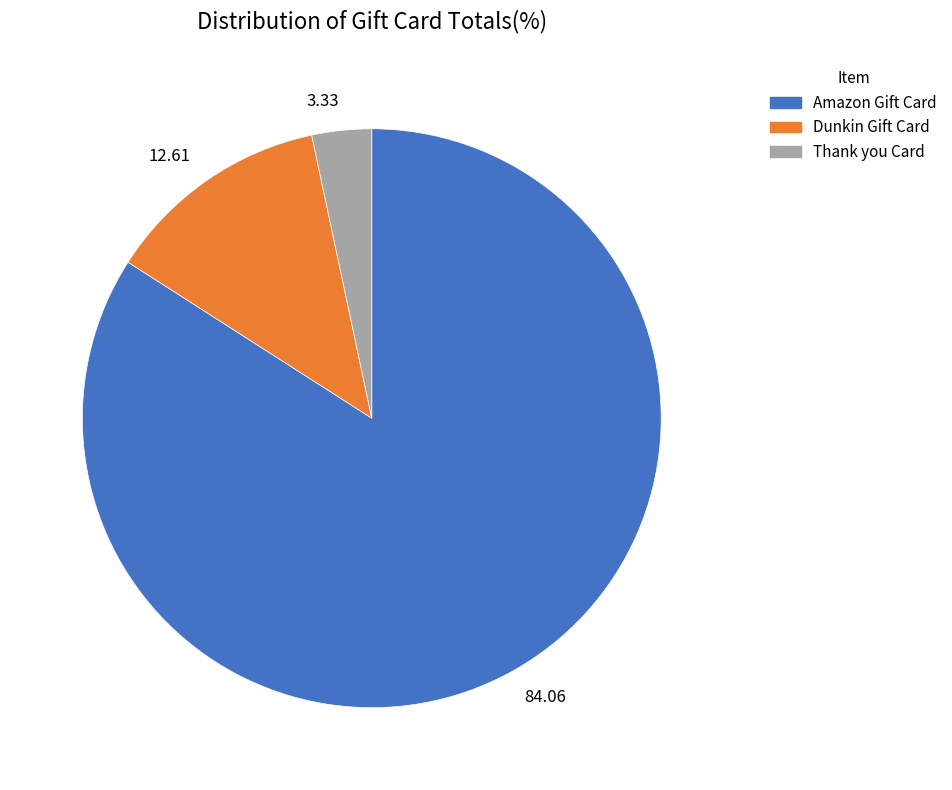

How many slices are in this pie chart?

3